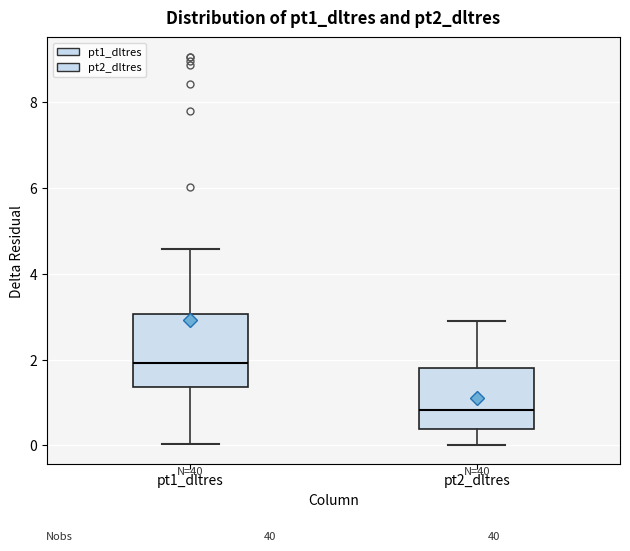

Reading left to right, read every box against the y-axis: the position of its median line, the range the box covers, and the ends of its whiskers. The values are not printed on the chart, so give them approximately, as read against the axis.

pt1_dltres: median 2.0, box 1.4 to 3.0, whiskers 0.0 to 4.6
pt2_dltres: median 0.8, box 0.4 to 1.8, whiskers 0.0 to 3.0